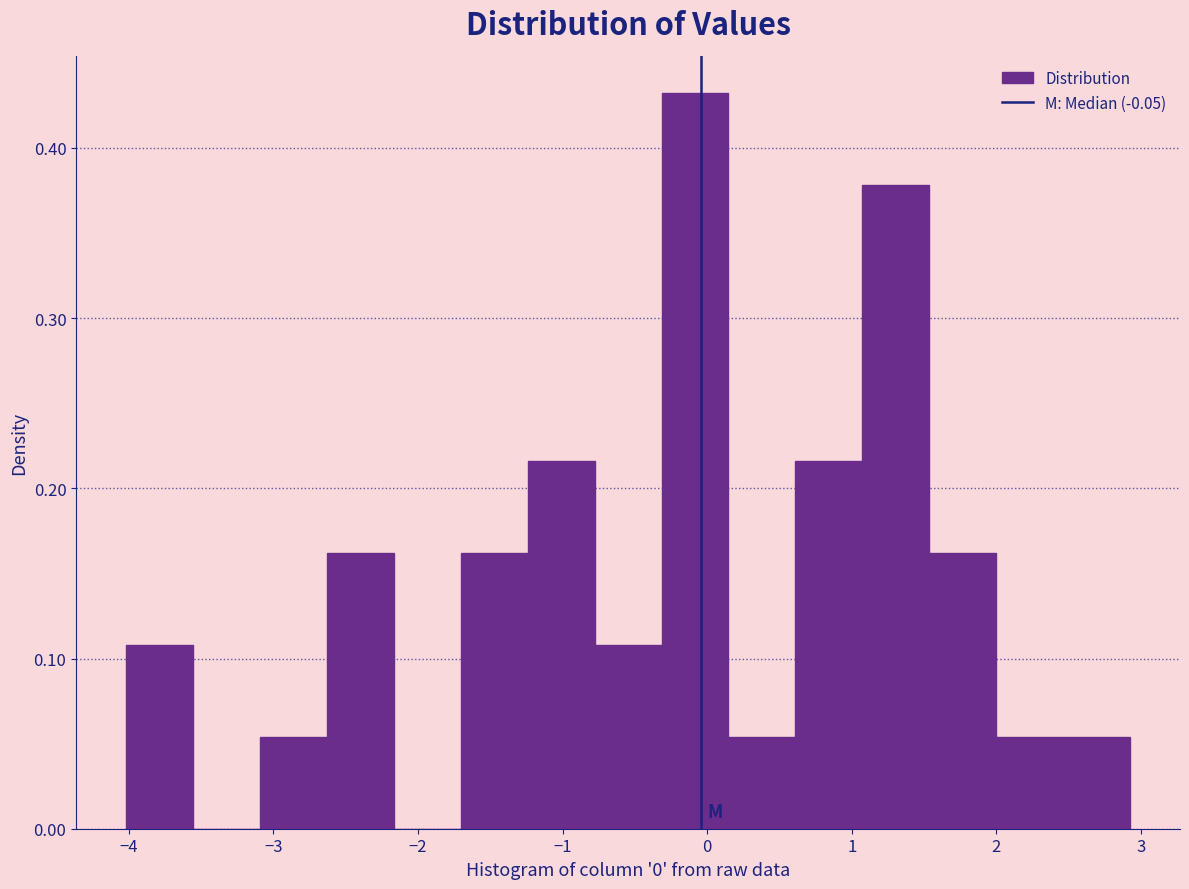

Reading left to right, list every bar in this chart as the range it spans on the x-axis followed by its height. Neither the bar edges nor the heights are printed on the chart, so give them approximately, as read against the axes.

-4.0 to -3.6: 0.11
-3.6 to -3.1: 0
-3.1 to -2.6: 0.05
-2.6 to -2.2: 0.16
-2.2 to -1.7: 0
-1.7 to -1.2: 0.16
-1.2 to -0.8: 0.22
-0.8 to -0.3: 0.11
-0.3 to 0.1: 0.43
0.1 to 0.6: 0.05
0.6 to 1.1: 0.22
1.1 to 1.5: 0.38
1.5 to 2.0: 0.16
2.0 to 2.5: 0.05
2.5 to 2.9: 0.05